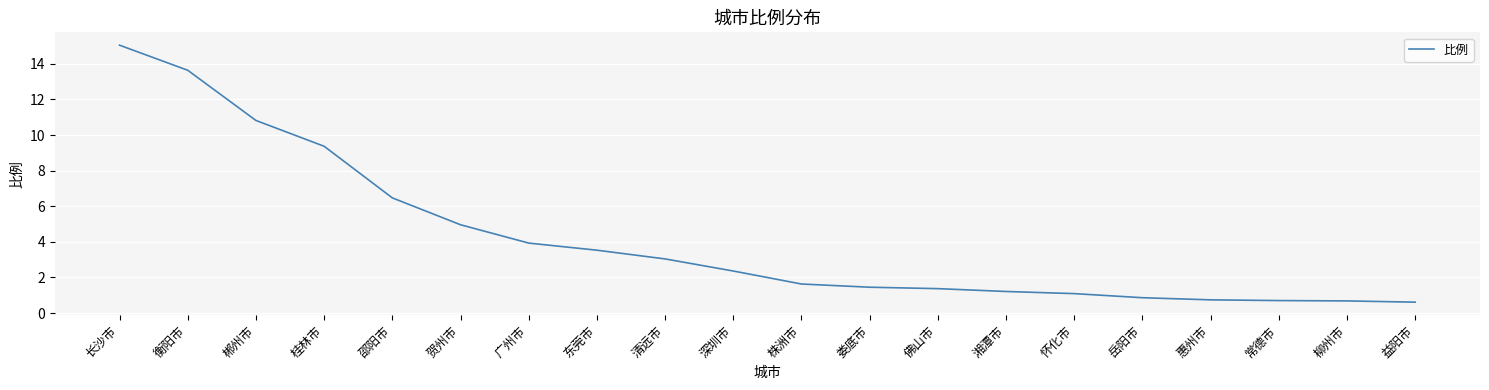

Where does the data first go above 2?

长沙市